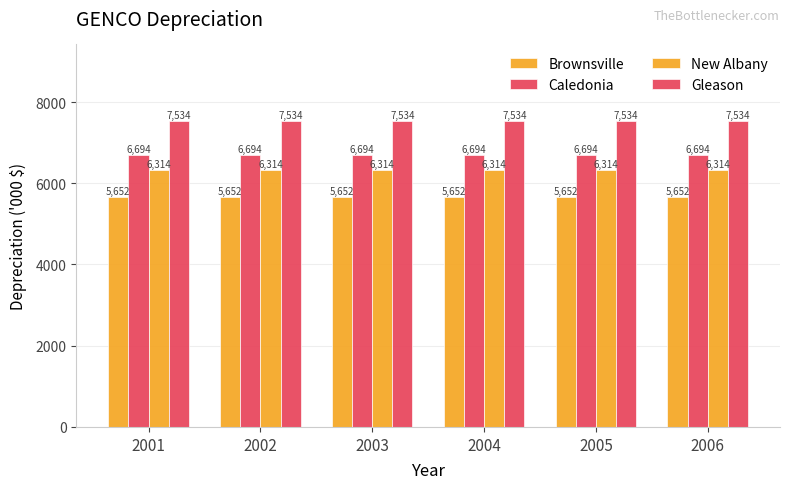

Reading left to right, extract all data points from this chart.

Brownsville: 5652.1	5652.1	5652.1	5652.1	5652.1	5652.1
Caledonia: 6693.9	6693.9	6693.9	6693.9	6693.9	6693.9
New Albany: 6314.4	6314.4	6314.4	6314.4	6314.4	6314.4
Gleason: 7533.9	7533.9	7533.9	7533.9	7533.9	7533.9